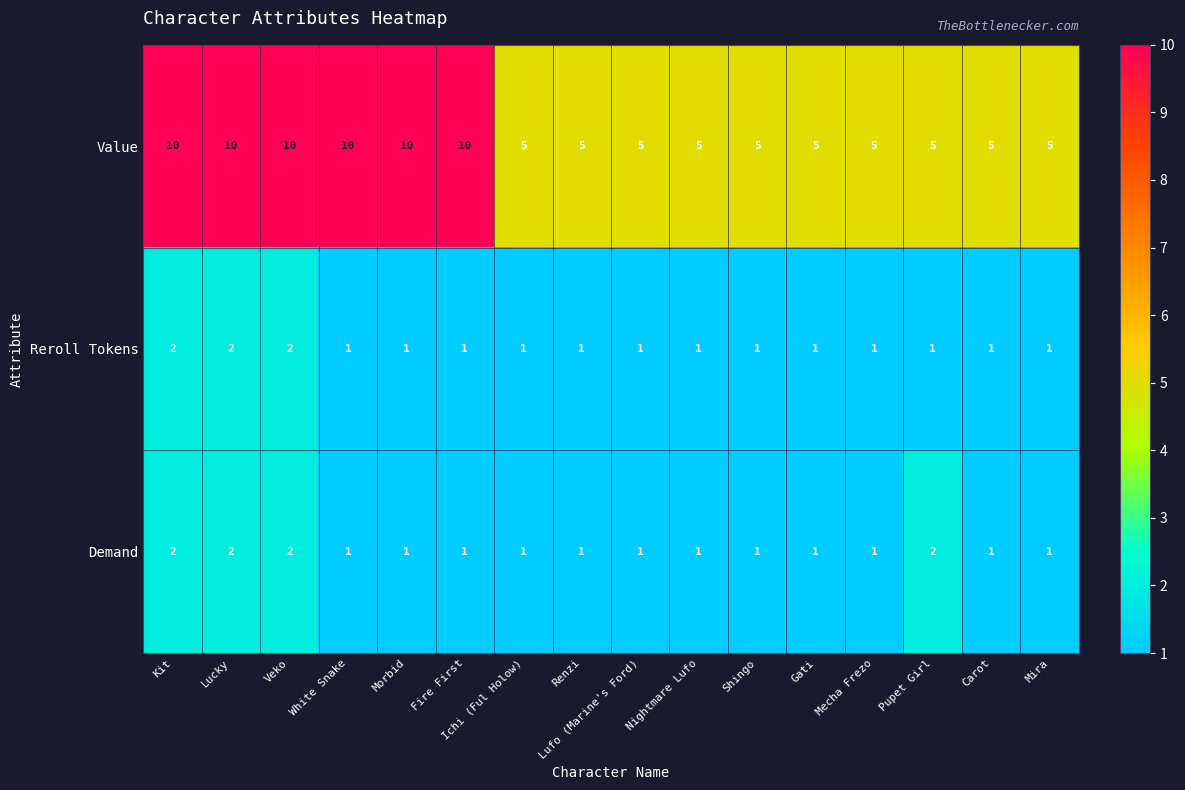

The value of Demand at Mira is 1. True or false?

True